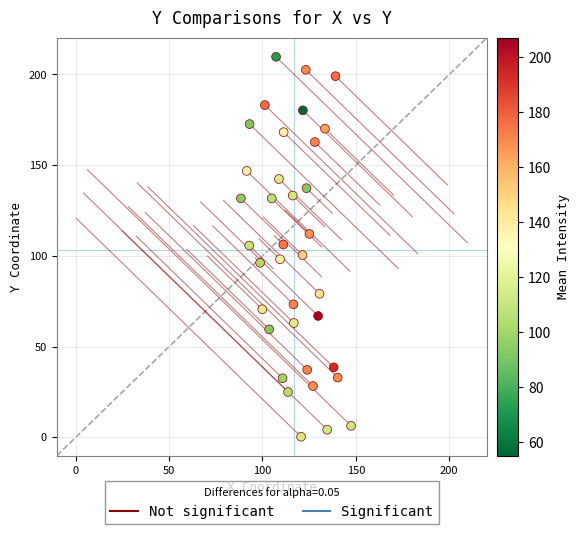

What is the range of Y values (max minus min)?

209.4